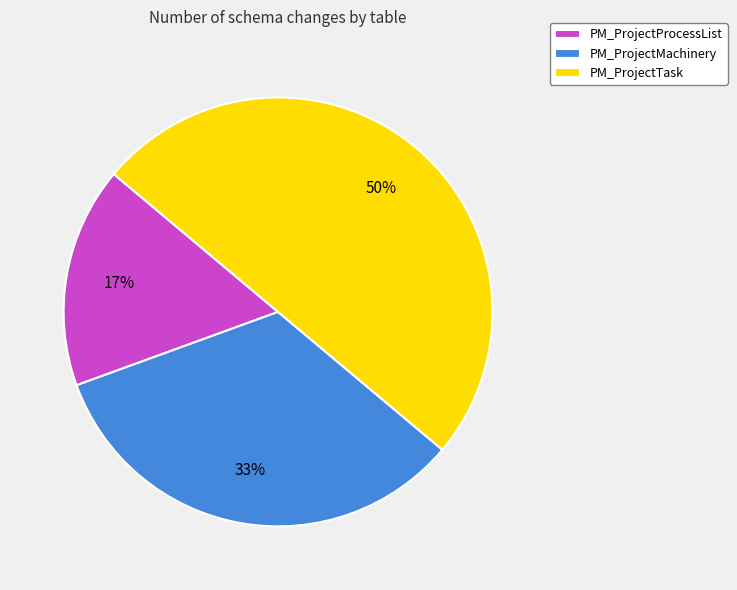

Do PM_ProjectProcessList and PM_ProjectTask together represent more than half of the pie?

Yes